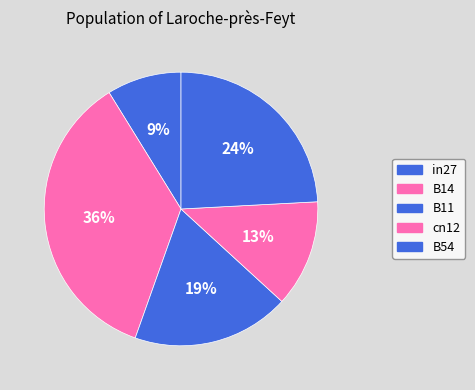

Do in27 and B54 together represent more than half of the pie?

No